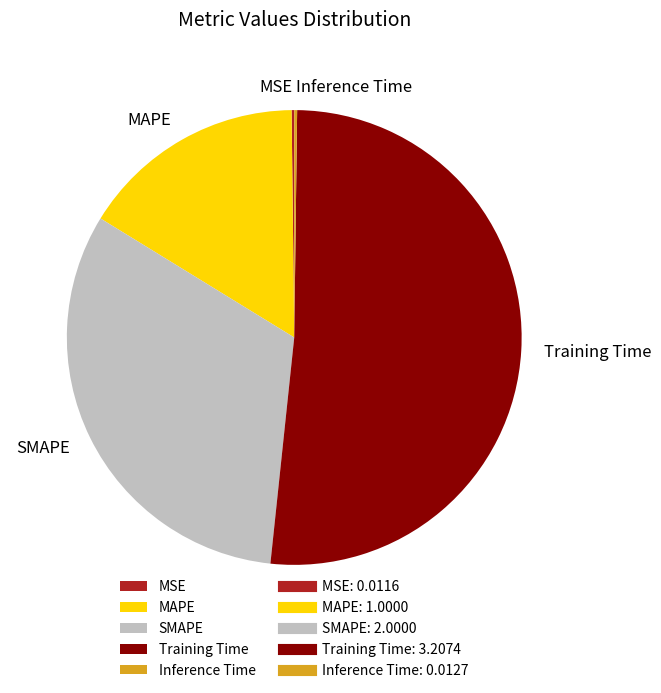

The Training Time slice represents 61% of the pie. True or false?

False